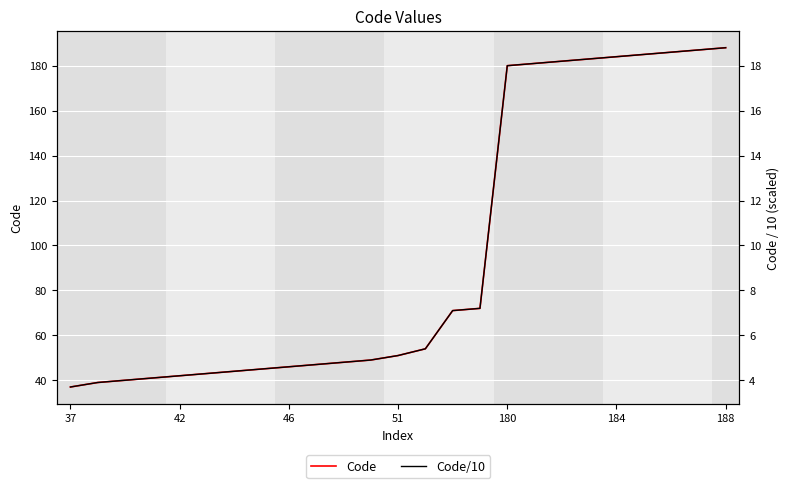

Reading right to left, what are all the values shown in this chart?

Code: 188.0	187.0	186.0	185.0	184.0	183.0	182.0	181.0	180.0	72.0	71.0	54.0	51.0	49.0	48.0	47.0	46.0	45.0	44.0	43.0	42.0	41.0	40.0	39.0	37.0
Code/10: 18.8	18.7	18.6	18.5	18.4	18.3	18.2	18.1	18.0	7.2	7.1	5.4	5.1	4.9	4.8	4.7	4.6	4.5	4.4	4.3	4.2	4.1	4.0	3.9	3.7